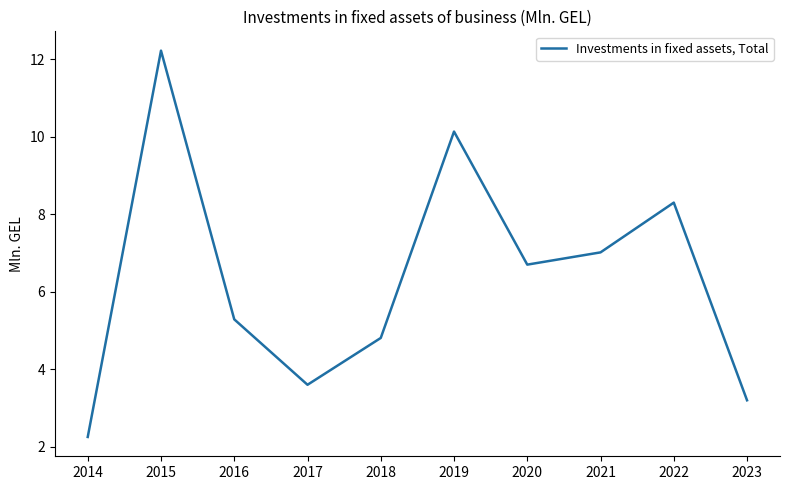

The chart shows a value of 3.1 at 2019. True or false?

False